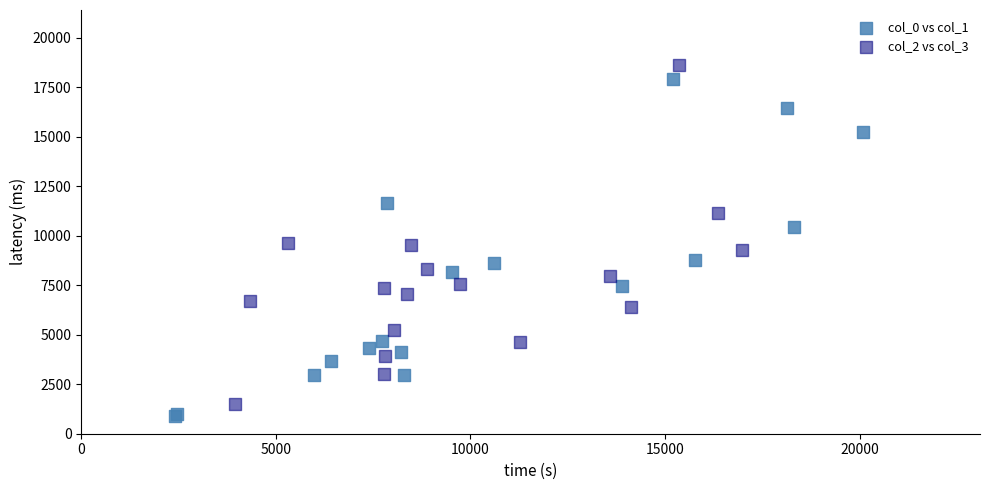

What are all the series names shown in the legend?

col_0 vs col_1, col_2 vs col_3